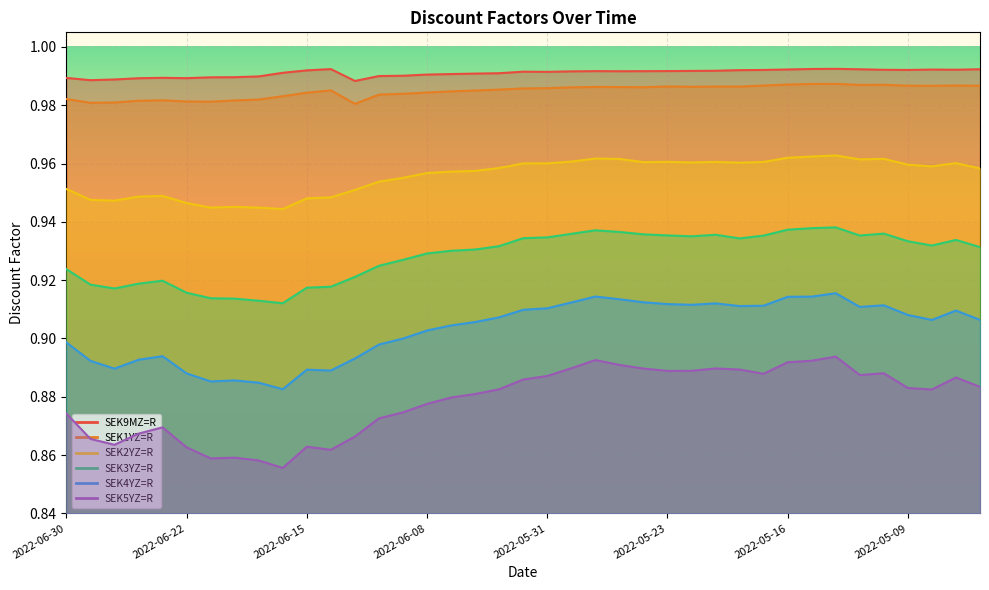

Reading left to right, list all the values displayed in this chart.

SEK9MZ=R: 1.0	1.0	1.0	1.0	1.0	1.0	1.0	1.0	1.0	1.0	1.0	1.0	1.0	1.0	1.0	1.0	1.0	1.0	1.0	1.0	1.0	1.0	1.0	1.0	1.0	1.0	1.0	1.0	1.0	1.0	1.0	1.0	1.0	1.0	1.0	1.0	1.0	1.0	1.0
SEK1YZ=R: 1.0	1.0	1.0	1.0	1.0	1.0	1.0	1.0	1.0	1.0	1.0	1.0	1.0	1.0	1.0	1.0	1.0	1.0	1.0	1.0	1.0	1.0	1.0	1.0	1.0	1.0	1.0	1.0	1.0	1.0	1.0	1.0	1.0	1.0	1.0	1.0	1.0	1.0	1.0
SEK2YZ=R: 1.0	0.9	0.9	0.9	0.9	0.9	0.9	0.9	0.9	0.9	0.9	0.9	1.0	1.0	1.0	1.0	1.0	1.0	1.0	1.0	1.0	1.0	1.0	1.0	1.0	1.0	1.0	1.0	1.0	1.0	1.0	1.0	1.0	1.0	1.0	1.0	1.0	1.0	1.0
SEK3YZ=R: 0.9	0.9	0.9	0.9	0.9	0.9	0.9	0.9	0.9	0.9	0.9	0.9	0.9	0.9	0.9	0.9	0.9	0.9	0.9	0.9	0.9	0.9	0.9	0.9	0.9	0.9	0.9	0.9	0.9	0.9	0.9	0.9	0.9	0.9	0.9	0.9	0.9	0.9	0.9
SEK4YZ=R: 0.9	0.9	0.9	0.9	0.9	0.9	0.9	0.9	0.9	0.9	0.9	0.9	0.9	0.9	0.9	0.9	0.9	0.9	0.9	0.9	0.9	0.9	0.9	0.9	0.9	0.9	0.9	0.9	0.9	0.9	0.9	0.9	0.9	0.9	0.9	0.9	0.9	0.9	0.9
SEK5YZ=R: 0.9	0.9	0.9	0.9	0.9	0.9	0.9	0.9	0.9	0.9	0.9	0.9	0.9	0.9	0.9	0.9	0.9	0.9	0.9	0.9	0.9	0.9	0.9	0.9	0.9	0.9	0.9	0.9	0.9	0.9	0.9	0.9	0.9	0.9	0.9	0.9	0.9	0.9	0.9